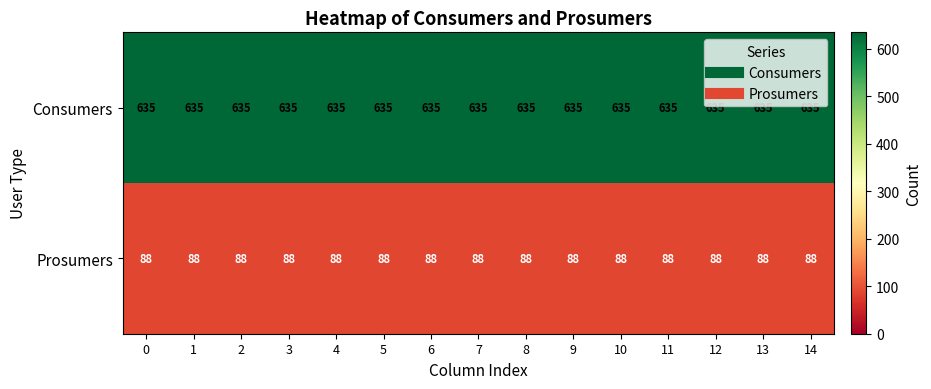

What is the difference between the highest and lowest values at 1?

547